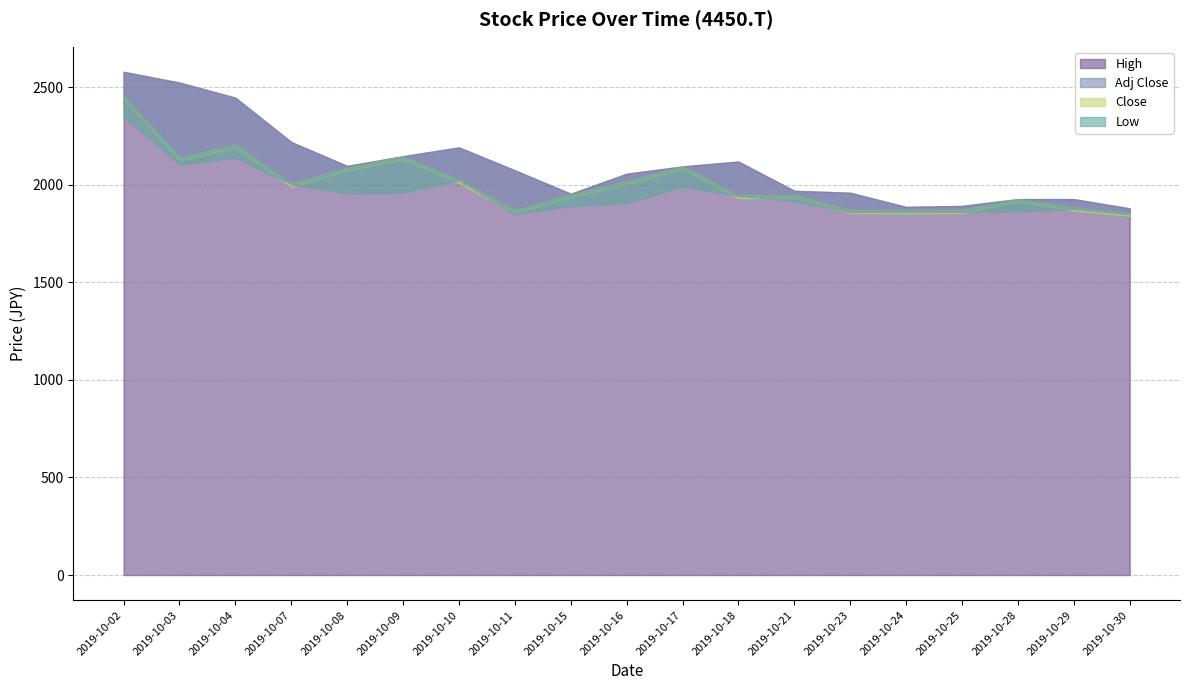

How many interior local valleys does the High series have?

3